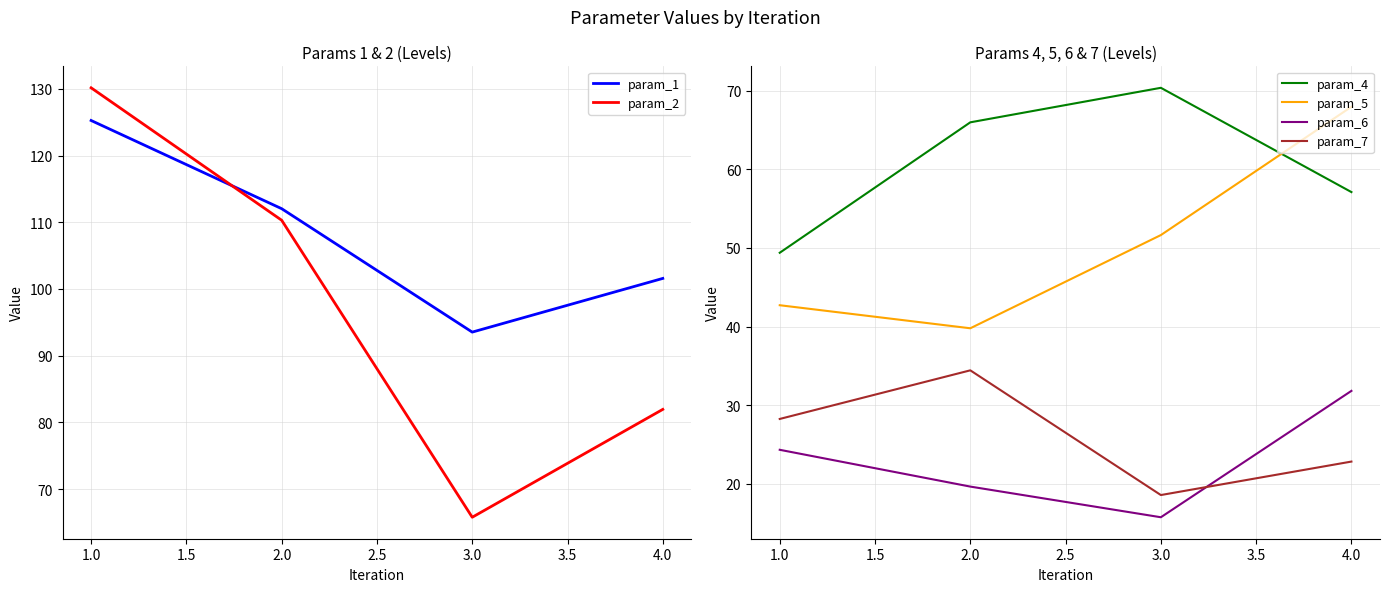

Which series has the largest total across all categories?

param_1